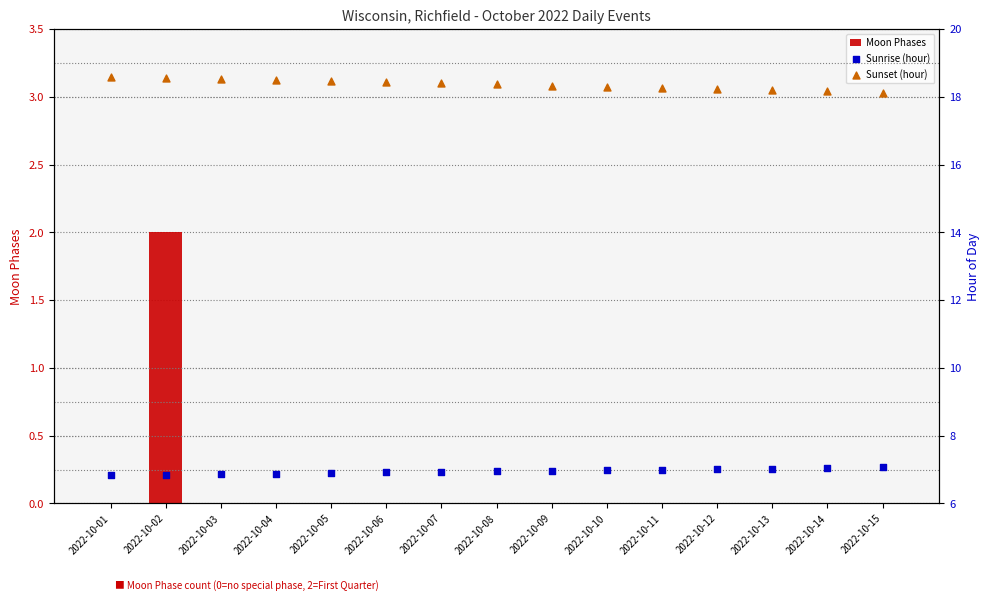

At which category is the sum across all series the highest?

2022-10-02